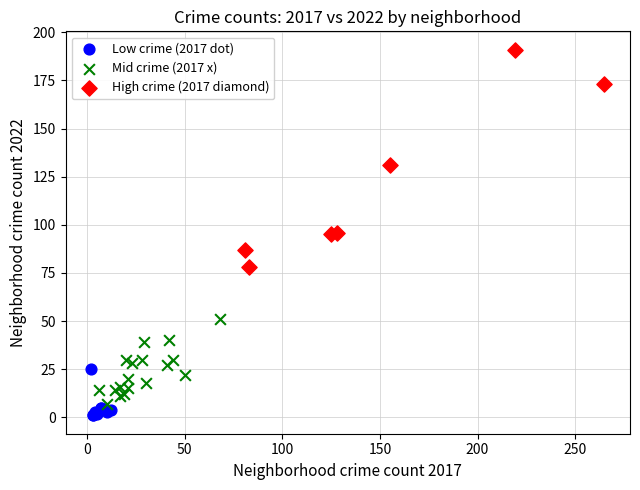

Which series has the largest Y range (max minus min)?

High crime (2017 diamond)